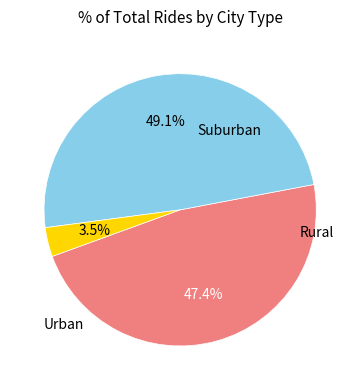

Is there any slice that represents more than half of the pie?

No